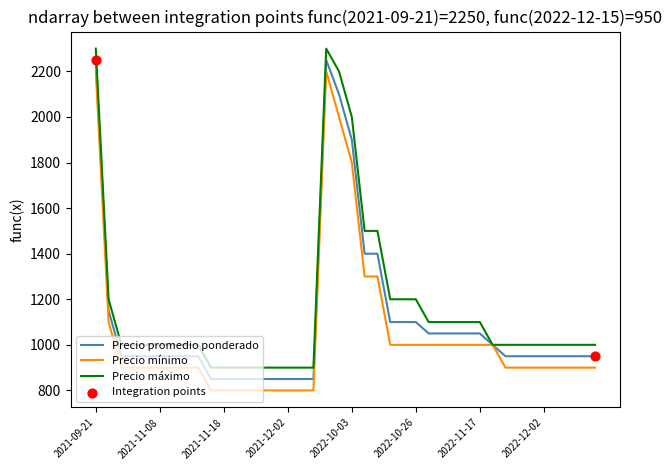

Rank the series by their average value, from lowest to highest.

Precio mínimo, Precio promedio ponderado, Precio máximo